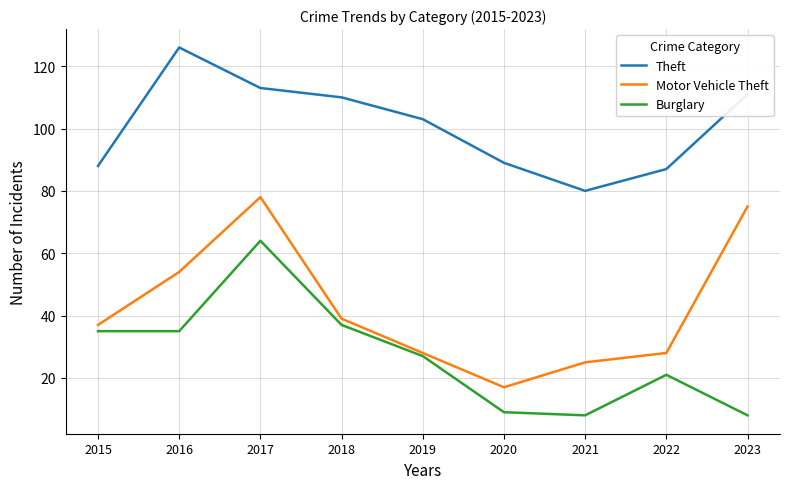

At which category does Theft reach its first local valley?

2021